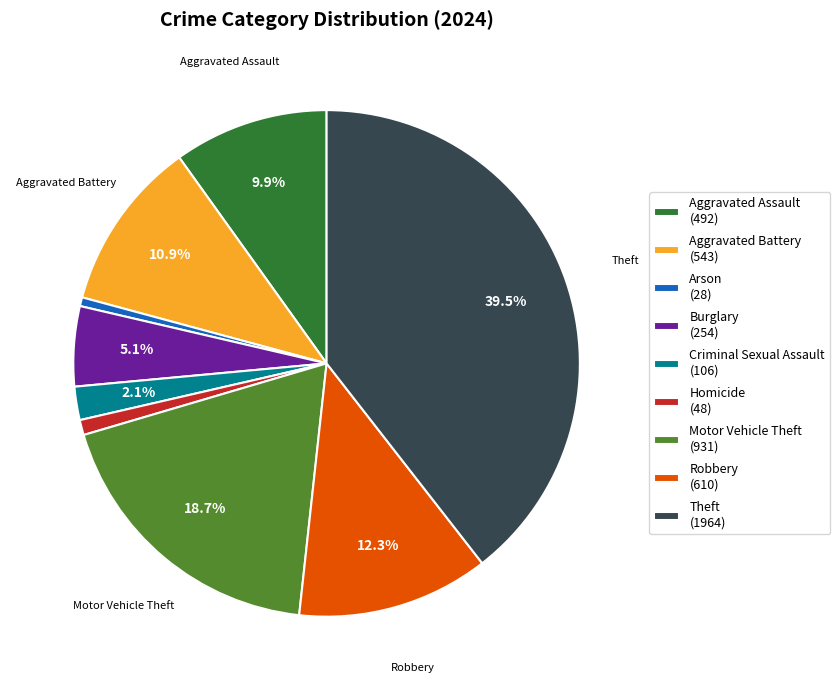

To the nearest percent, what is the average slice percentage?

11%